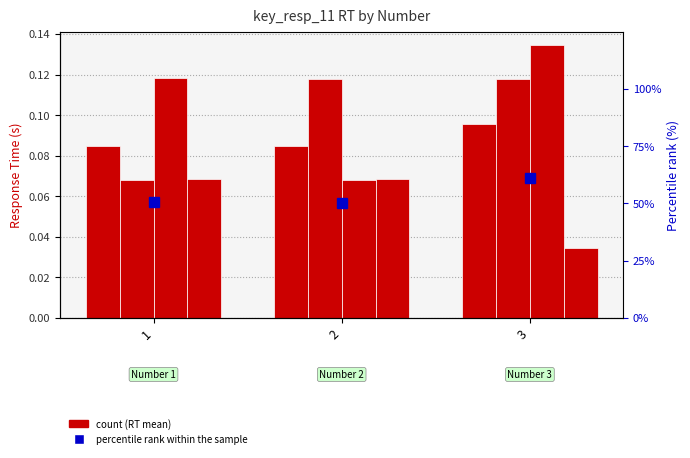

Which has a higher value, 3 or 2?

3